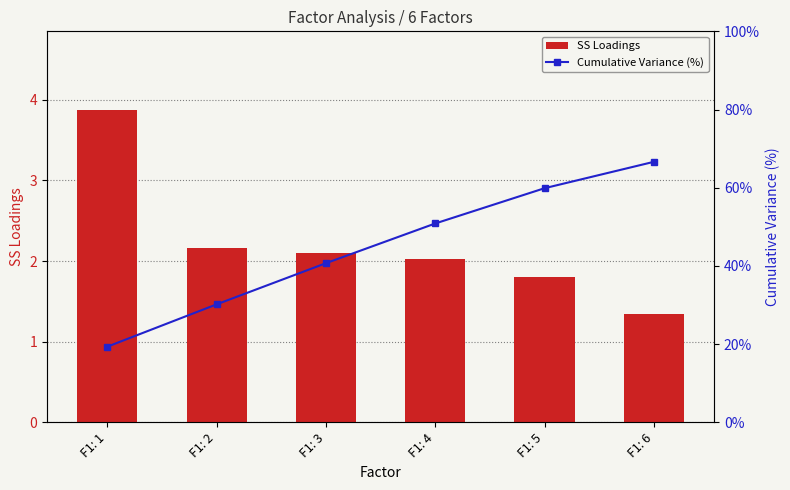

How many values in the SS Loadings series are below 2?

2